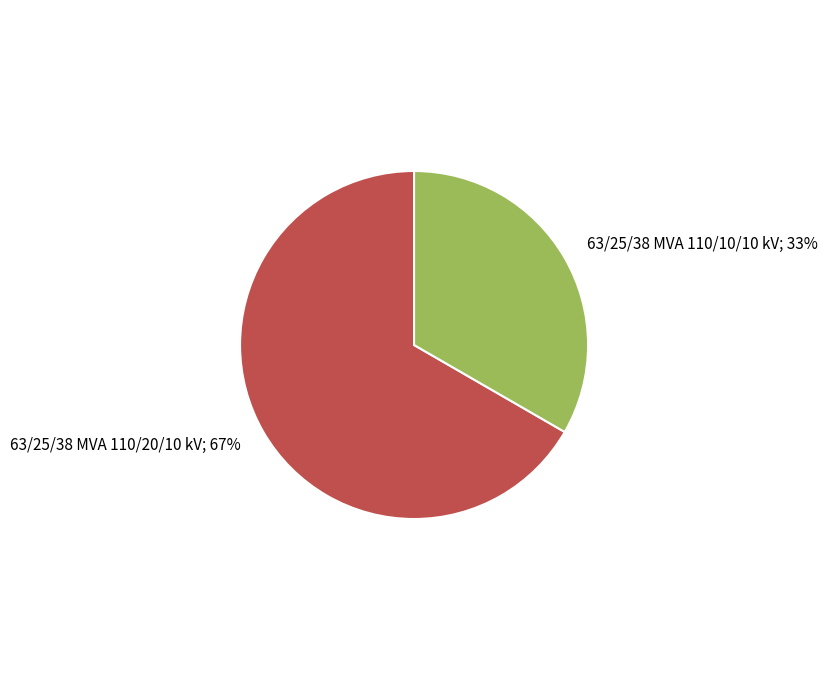

What percentage is the 63/25/38 MVA 110/20/10 kV slice, to the nearest percent?

67%